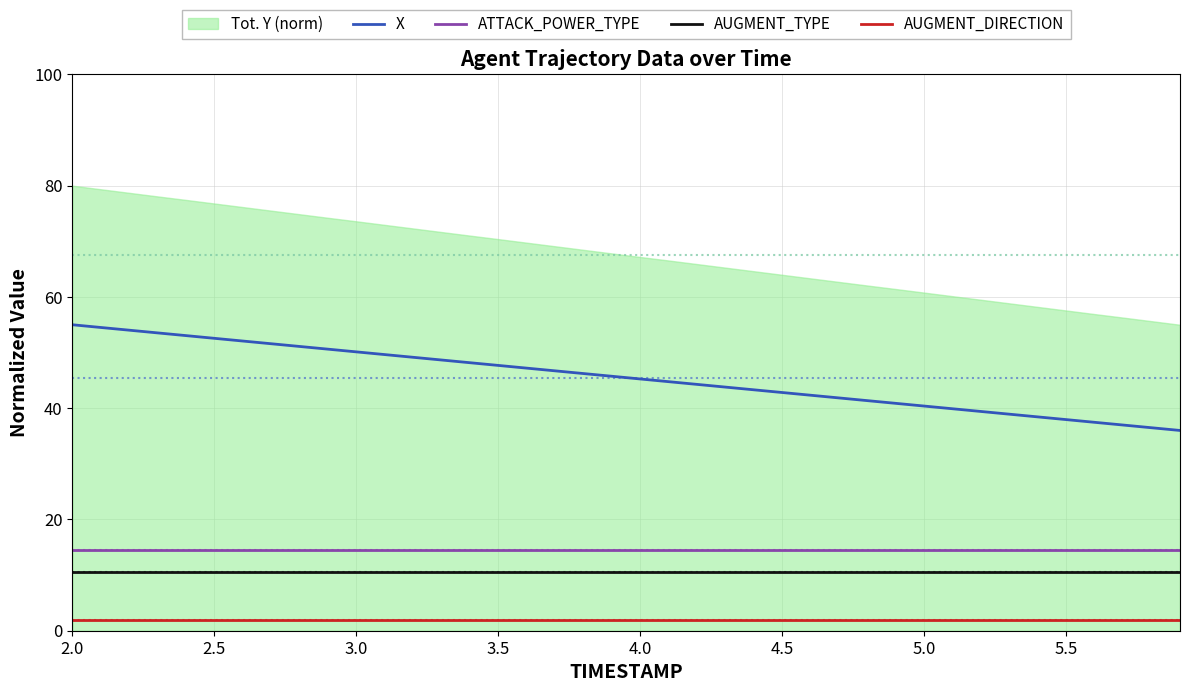

At how many categories does at least one series exceed 11?

40